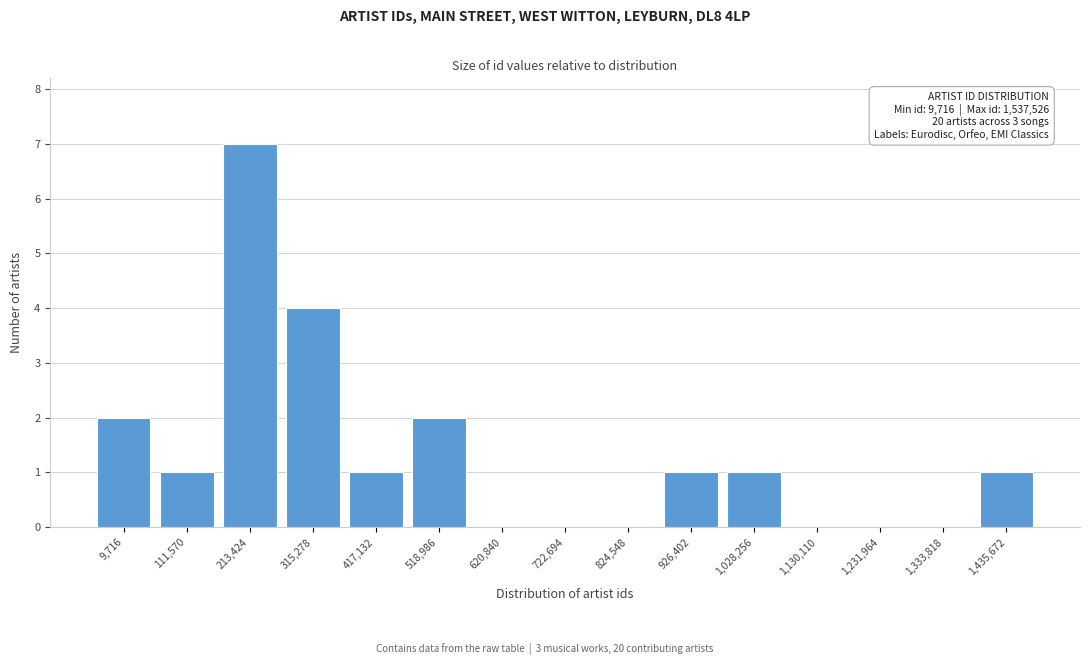

Reading left to right, list all the values displayed in this chart.

9,716=2	111,570=1	213,424=7	315,278=4	417,132=1	518,986=2	620,840=0	722,694=0	824,548=0	926,402=1	1,028,256=1	1,130,110=0	1,231,964=0	1,333,818=0	1,435,672=1